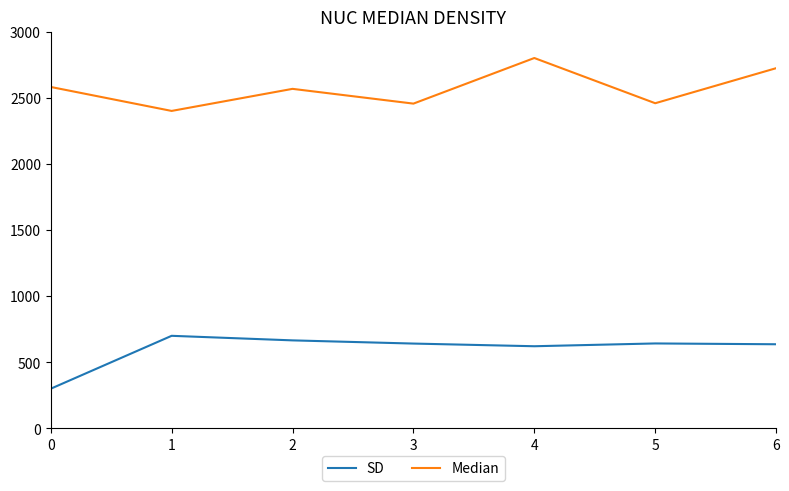

Rank the series by their average value, from lowest to highest.

SD, Median